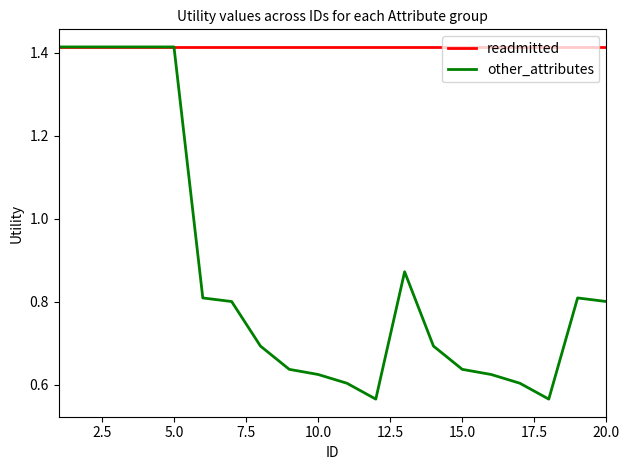

Which series has the largest total across all categories?

readmitted